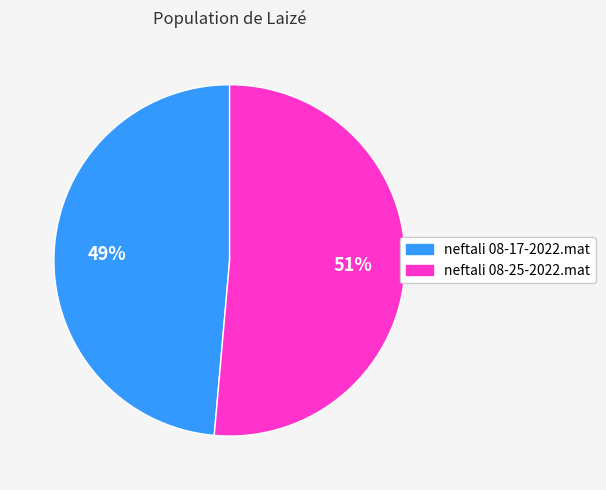

To the nearest percent, what is the combined percentage of neftali 08-25-2022.mat and neftali 08-17-2022.mat?

100%